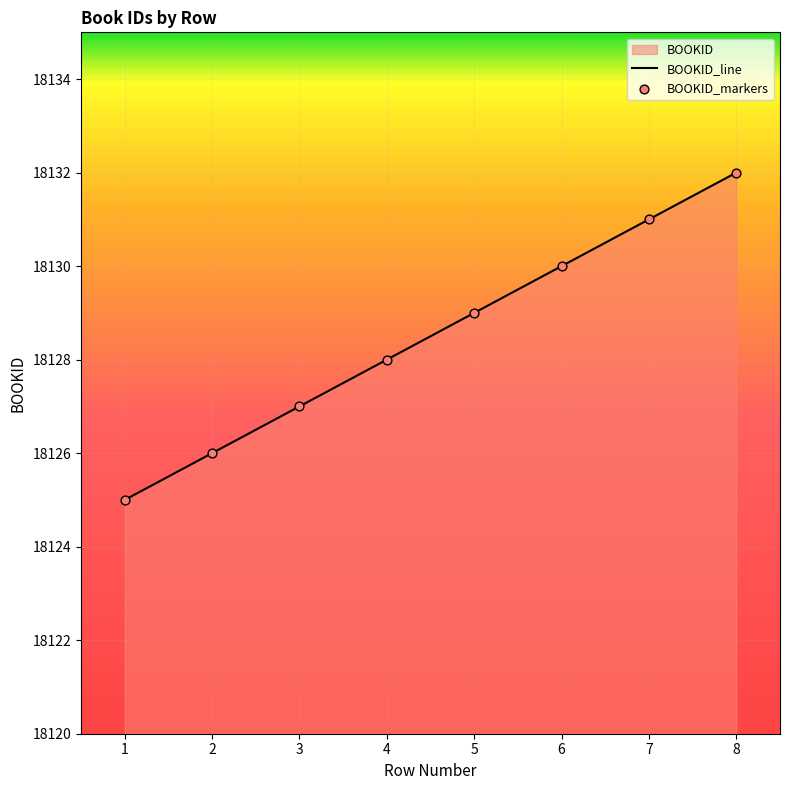

What is the change in value from 1 to 2?

+1